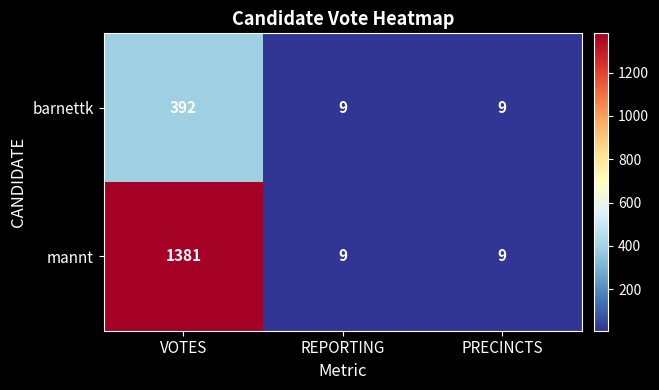

What is the total value across all series at VOTES?

1773